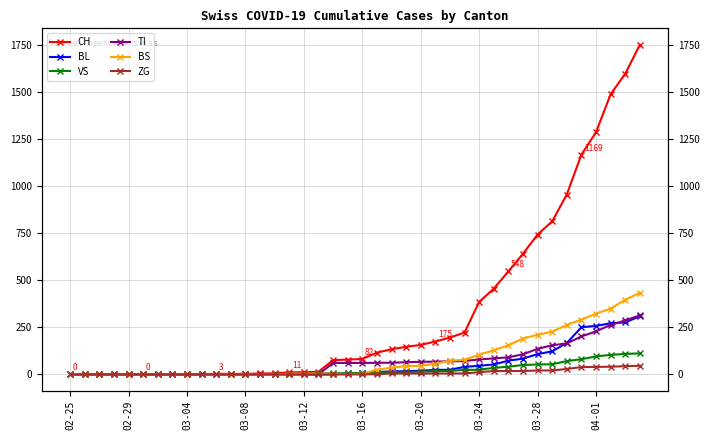

Reading left to right, what are all the values shown in this chart?

CH: 0	0	0	0	0	0	0	0	0	2	3	3	3	5	6	11	12	14	76	79	82	116	134	147	157	175	196	223	386	456	548	642	744	814	957	1169	1288	1490	1599	1753
BL: 0	0	0	0	0	0	0	0	0	0	0	0	0	1	2	2	2	0	0	5	5	13	16	17	20	24	25	40	46	53	73	84	108	123	167	251	258	272	277	309
VS: 0	0	0	0	0	0	0	0	0	2	2	2	2	2	2	3	3	5	6	6	8	11	11	12	15	17	19	24	25	35	41	50	53	54	71	81	96	104	109	112
TI: 0	0	0	0	0	0	0	0	0	0	0	0	0	0	0	0	0	0	61	61	61	62	62	65	67	68	70	71	80	85	91	107	136	155	165	202	229	263	287	314
BS: 0	0	0	0	0	0	0	0	0	0	0	0	0	0	0	4	4	4	4	0	4	25	36	44	46	57	73	78	105	128	155	191	211	228	263	292	323	350	397	434
ZG: 0	0	0	0	0	0	0	0	0	0	0	0	0	0	0	0	0	0	0	0	0	1	5	5	5	5	5	5	12	18	18	18	21	21	29	39	40	41	44	46